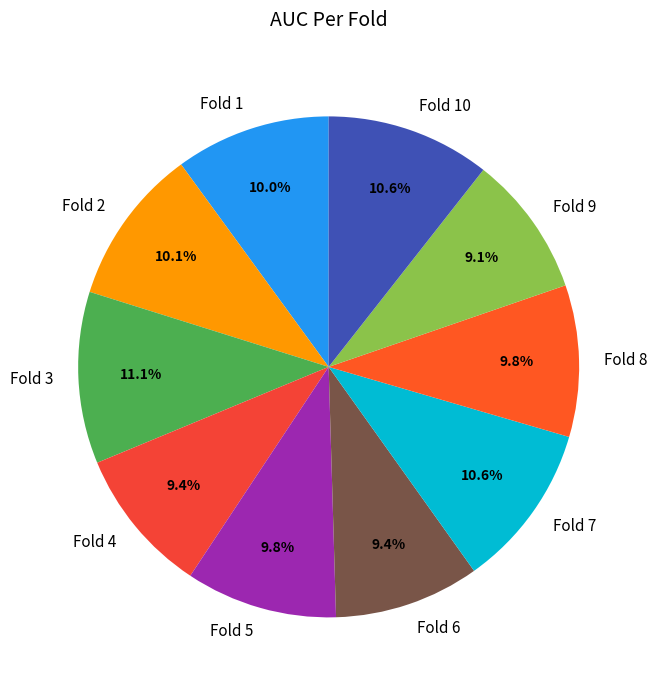

Does any single category account for the majority?

No